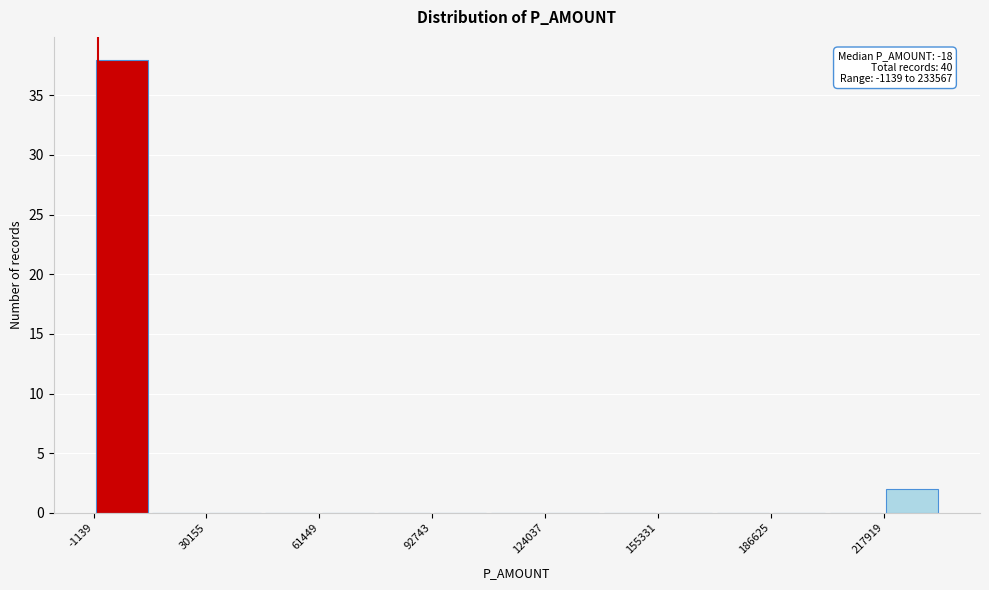

Around what value on the x-axis is the tallest bar? Give the approximate position of its centre, as read against the axis.

5000